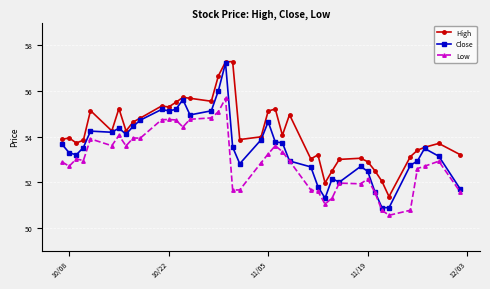

Does the chart have visible grid lines?

Yes